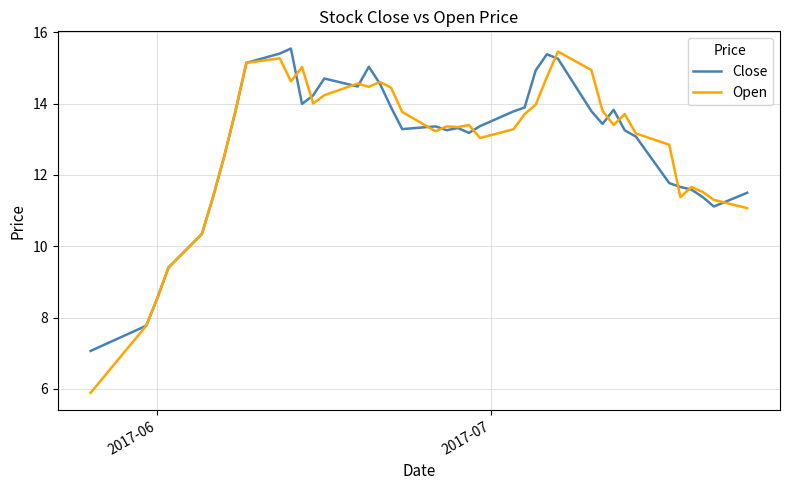

Which series has the largest range (max minus min)?

Open